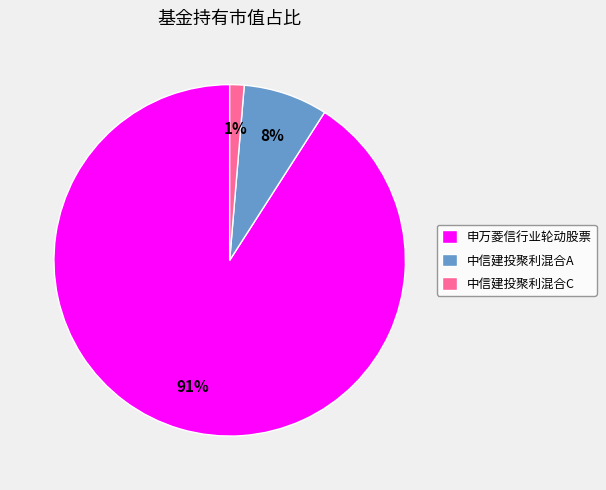

Which has a higher value, 中信建投聚利混合A or 中信建投聚利混合C?

中信建投聚利混合A